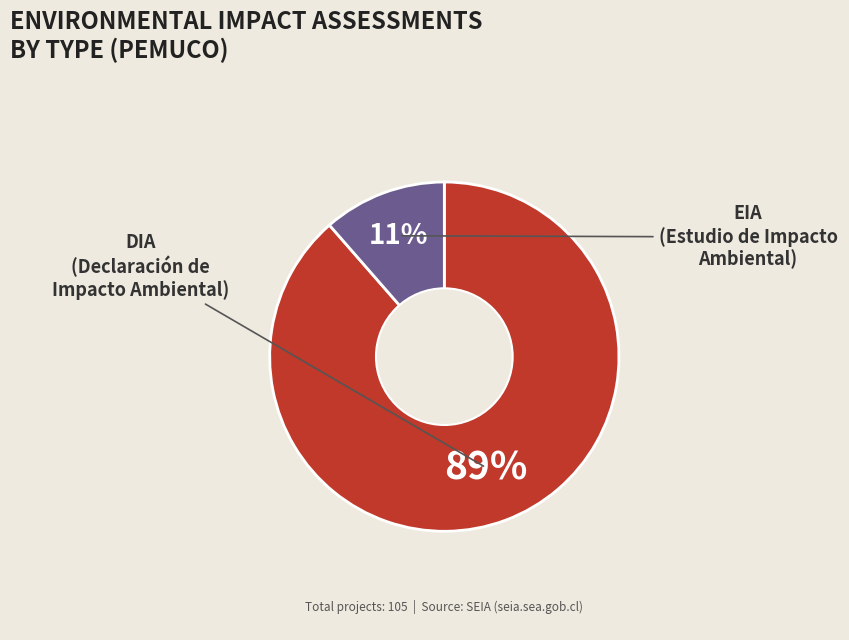

True or false: DIA accounts for 89% of the total.

True